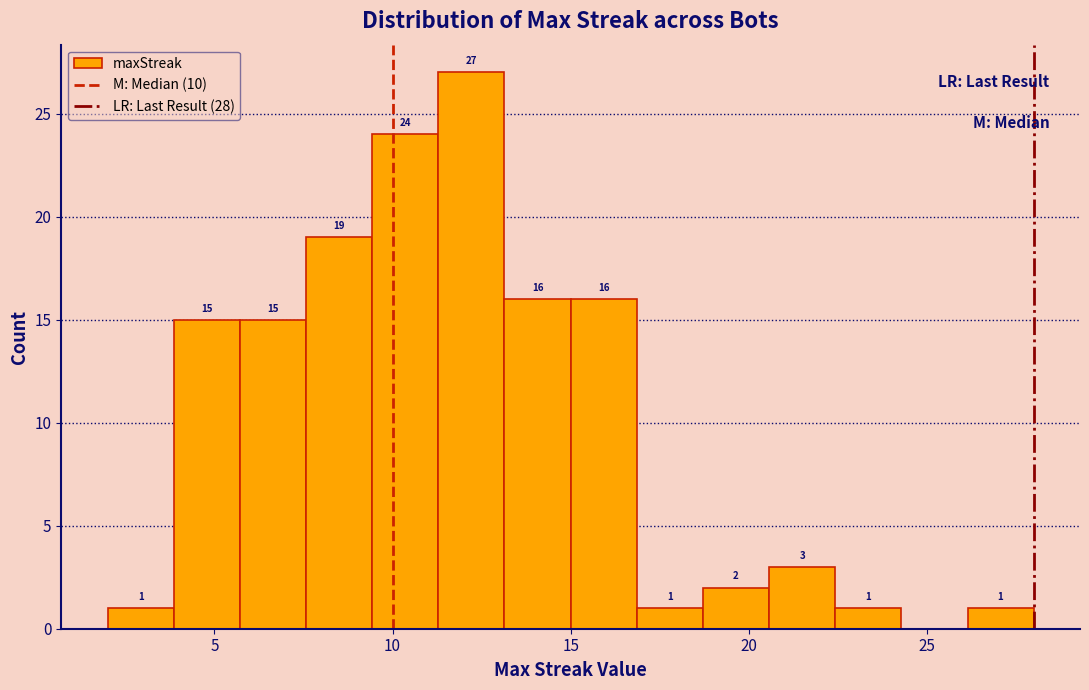

Around what value on the x-axis is the tallest bar? Give the approximate position of its centre, as read against the axis.

12.0